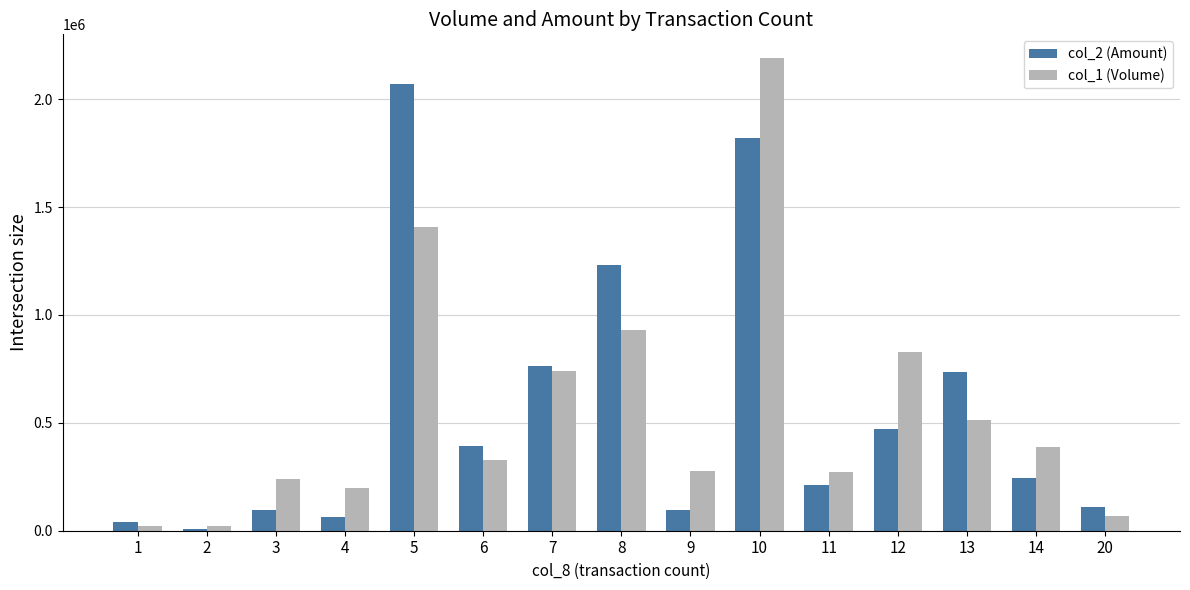

How many groups of bars are there?

15